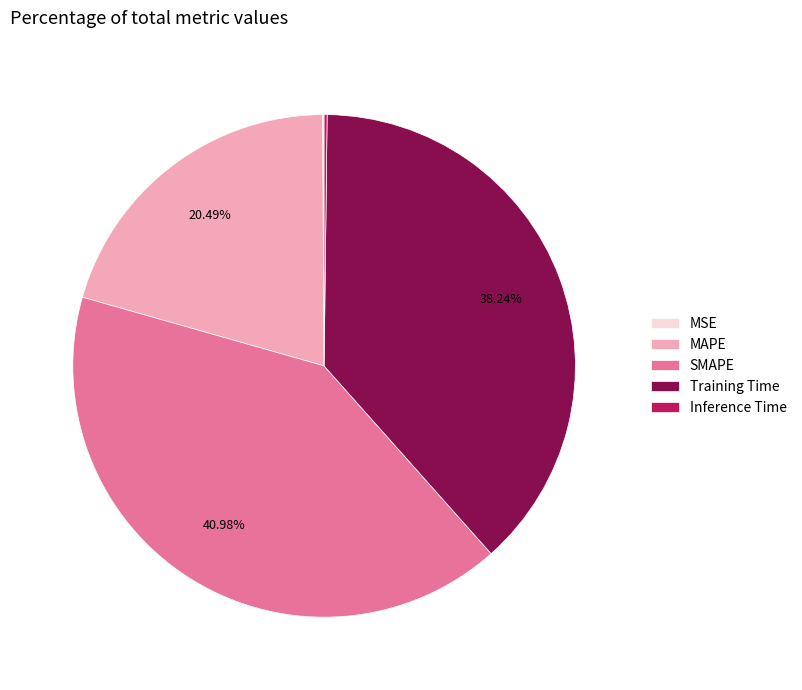

Which slice is the largest?

SMAPE